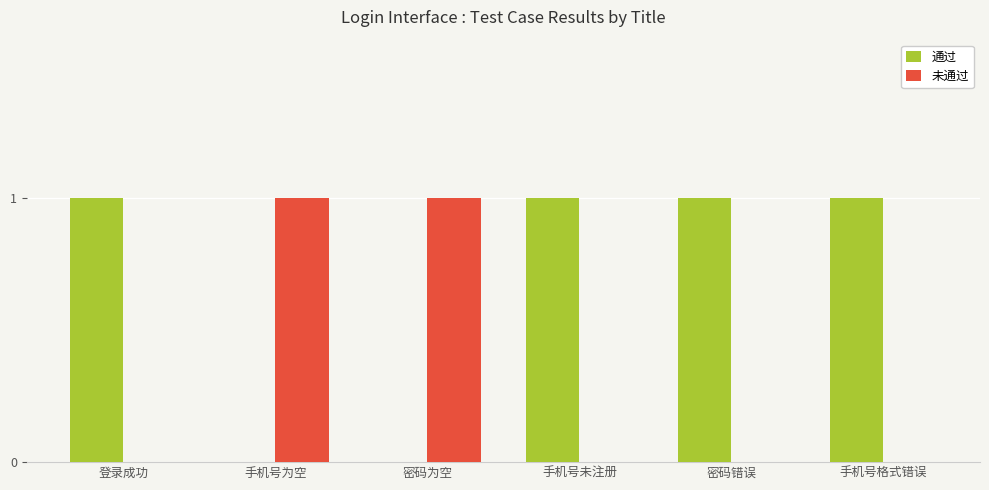

How many series are shown in this chart?

2